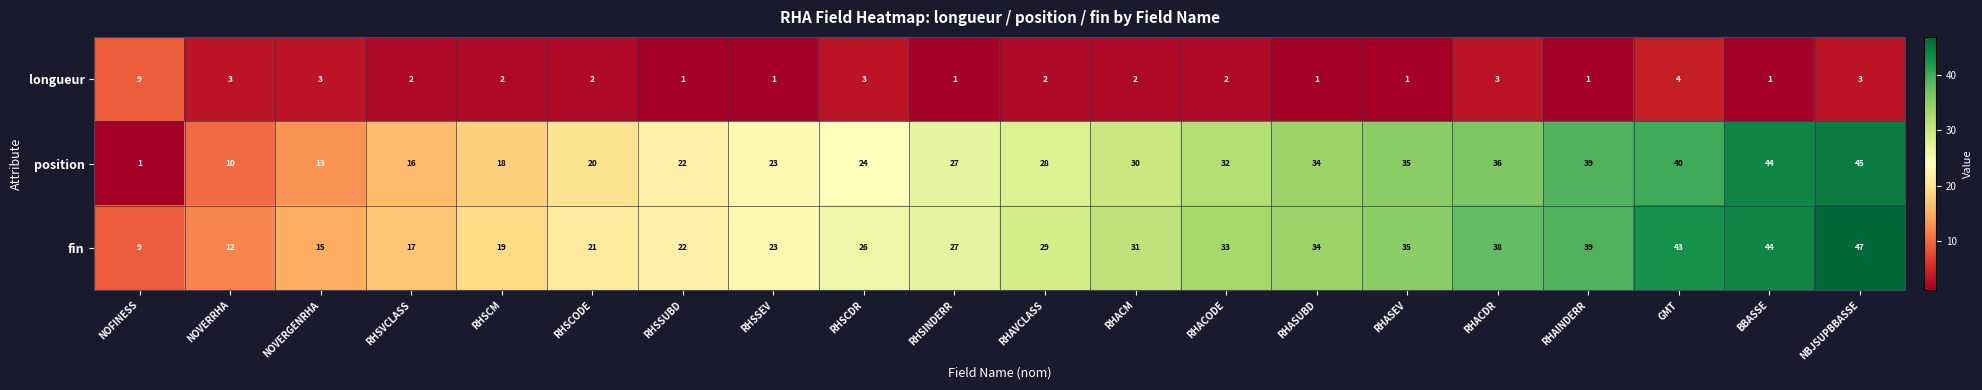

What is the minimum value for position?

1